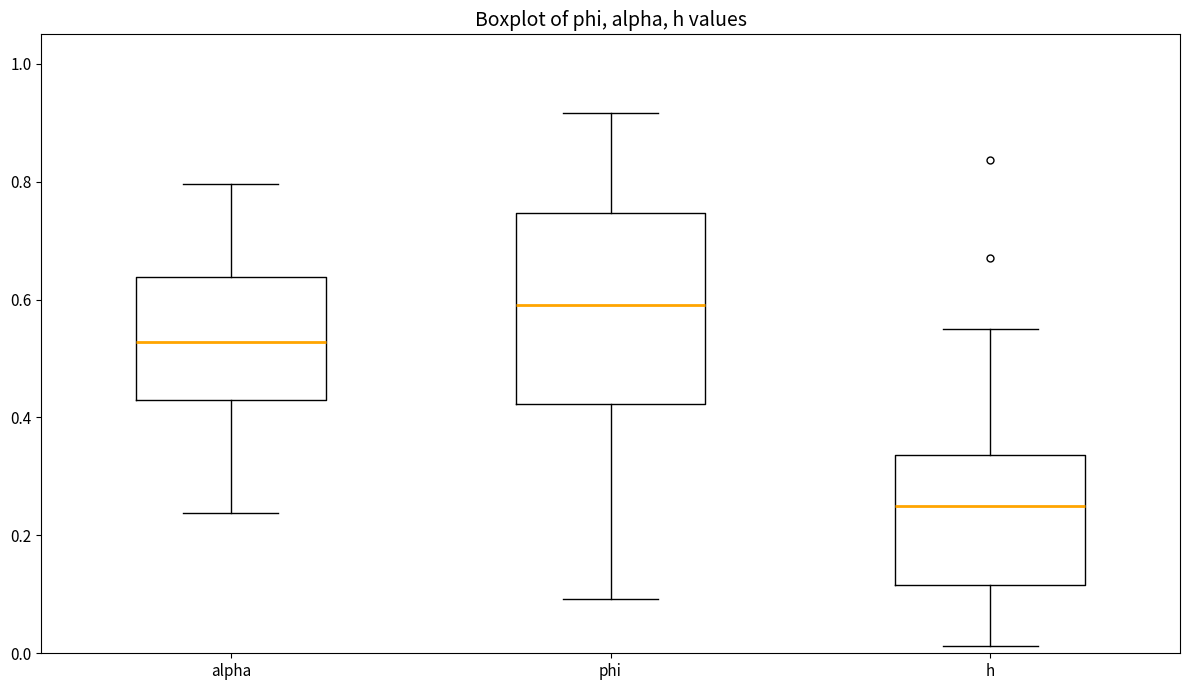

Which box's median line is the highest?

phi